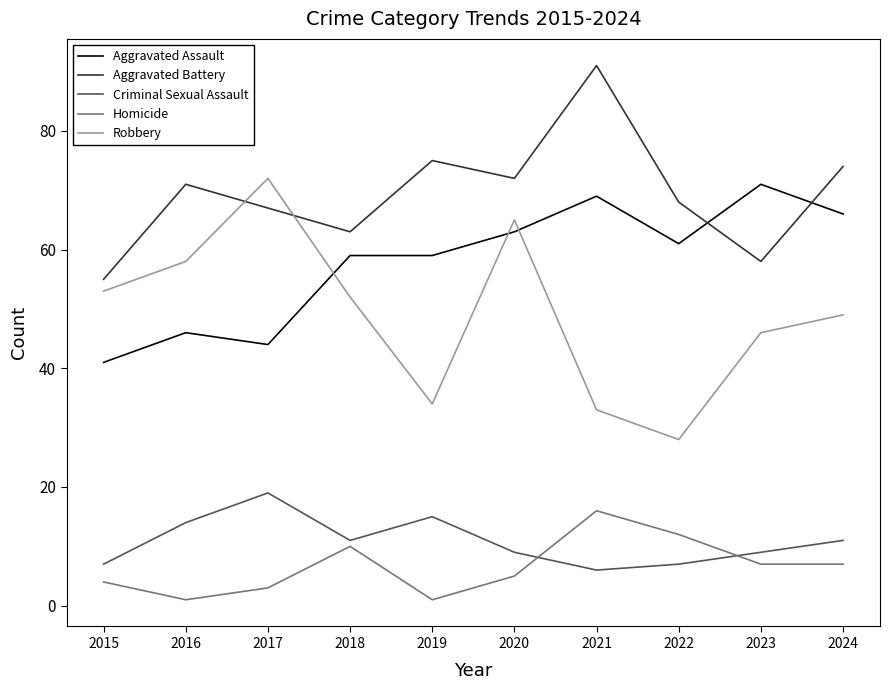

How many intersections are there between Robbery and Aggravated Battery?

2